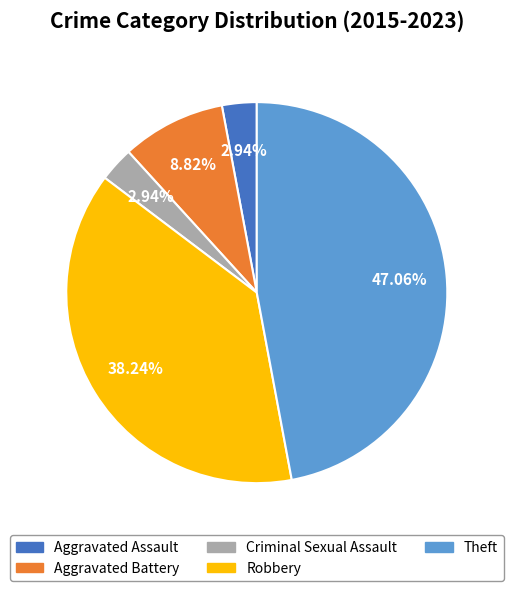

Between Robbery and Aggravated Assault, which is larger?

Robbery